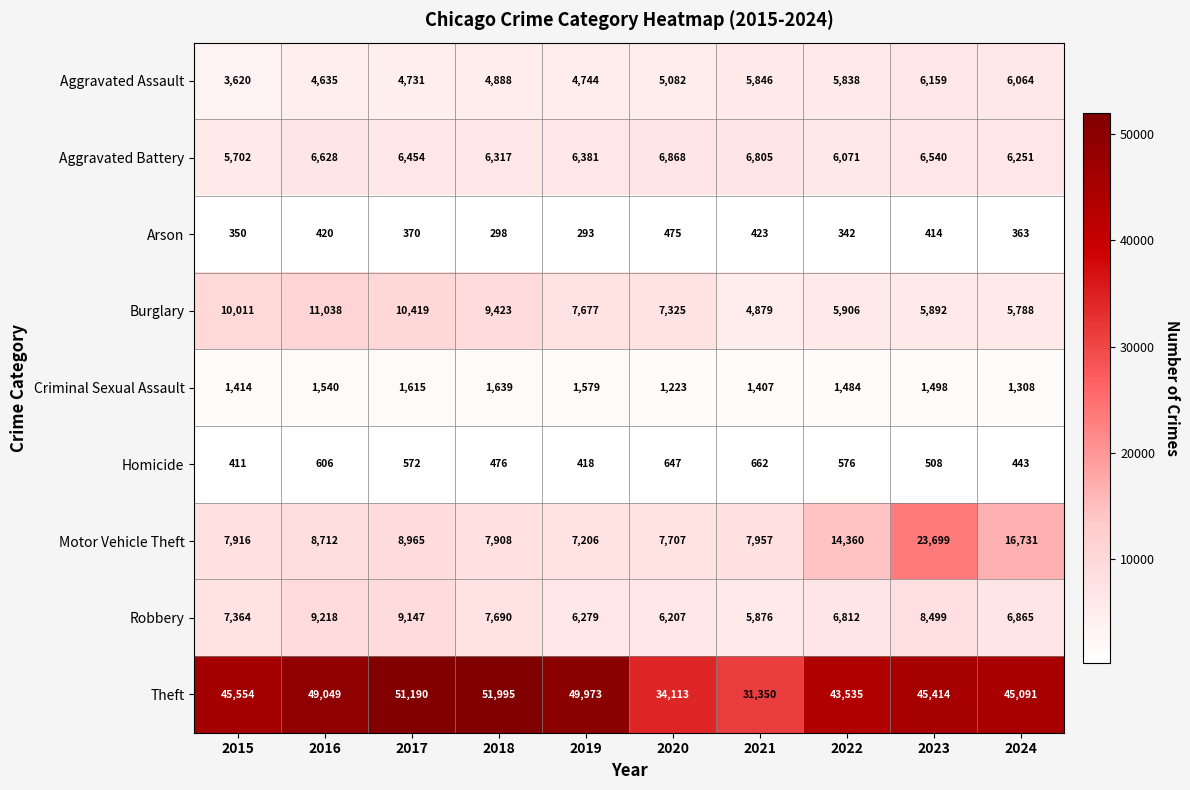

Where is Arson nearest to the value 384?

2017